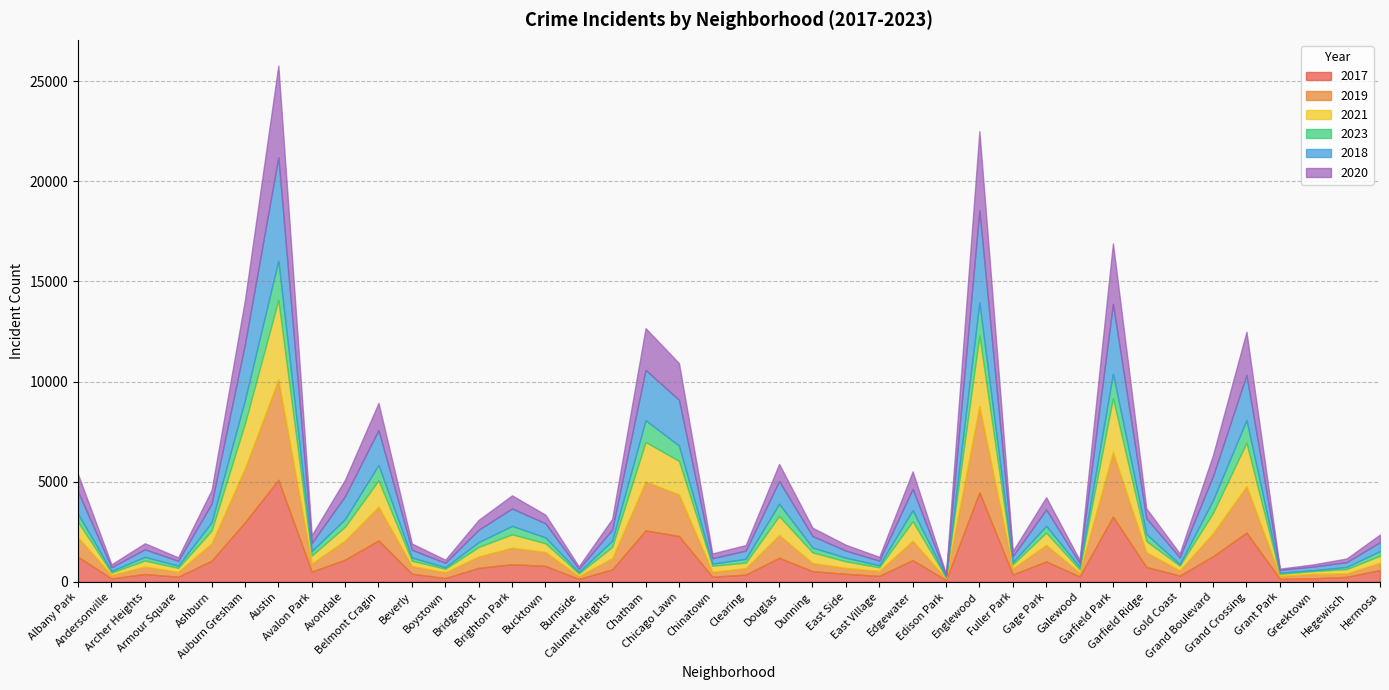

What position from the left is Calumet Heights?

17